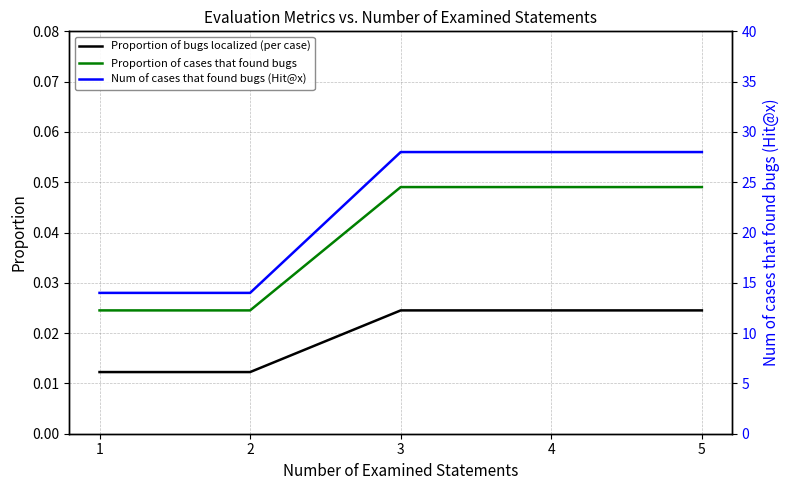

True or false: Proportion of bugs localized (per case) and Proportion of cases that found bugs cross at least once.

False